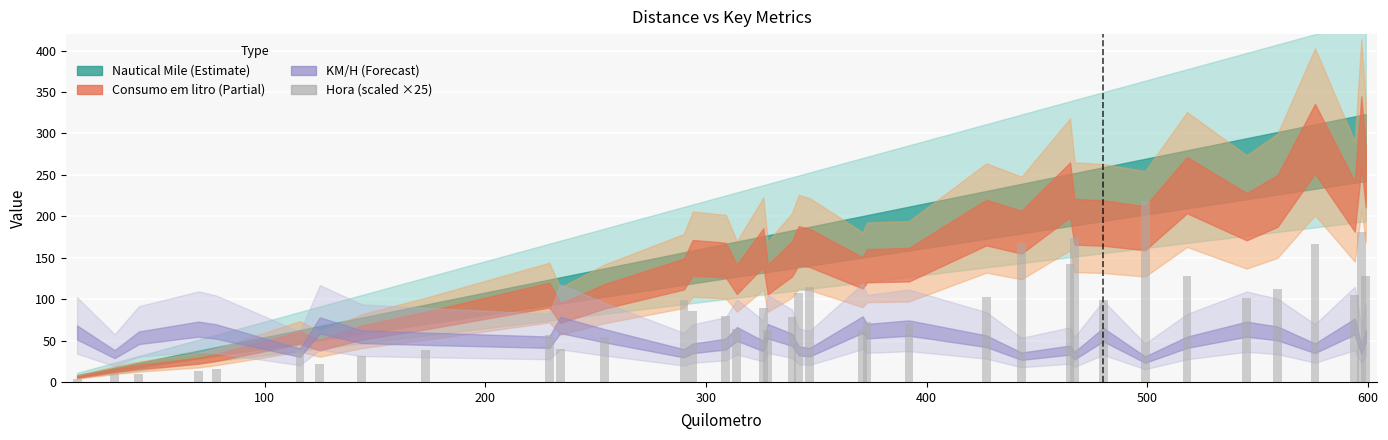

What is the maximum value shown in the chart?

218.2